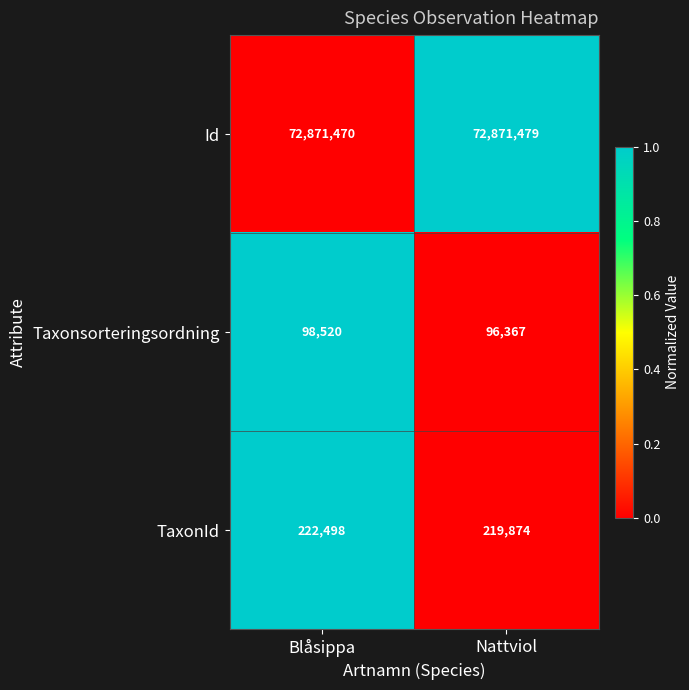

List the series in order of their peak value, lowest first.

Taxonsorteringsordning, TaxonId, Id